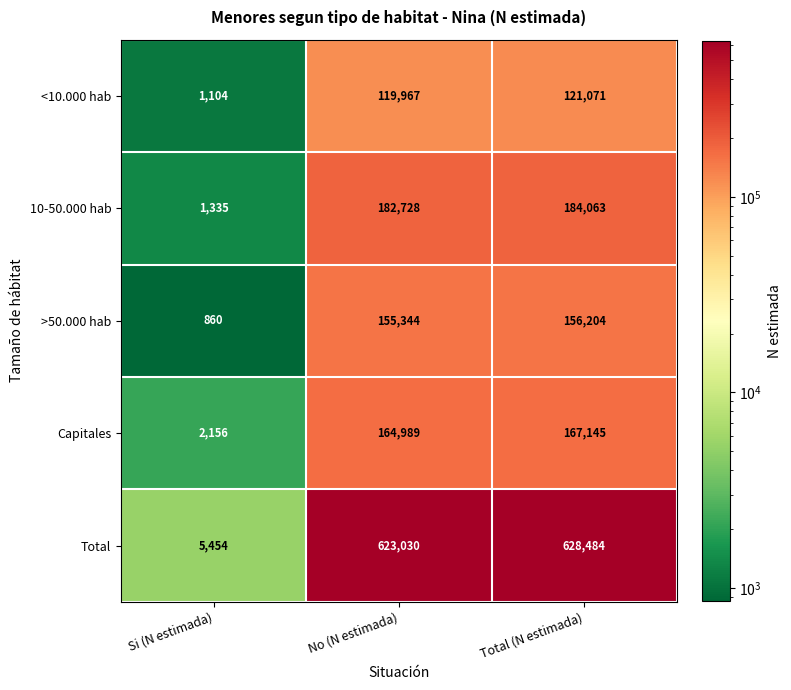

Rank the series at Total (N estimada) from lowest to highest value.

<10.000 hab, >50.000 hab, Capitales, 10-50.000 hab, Total